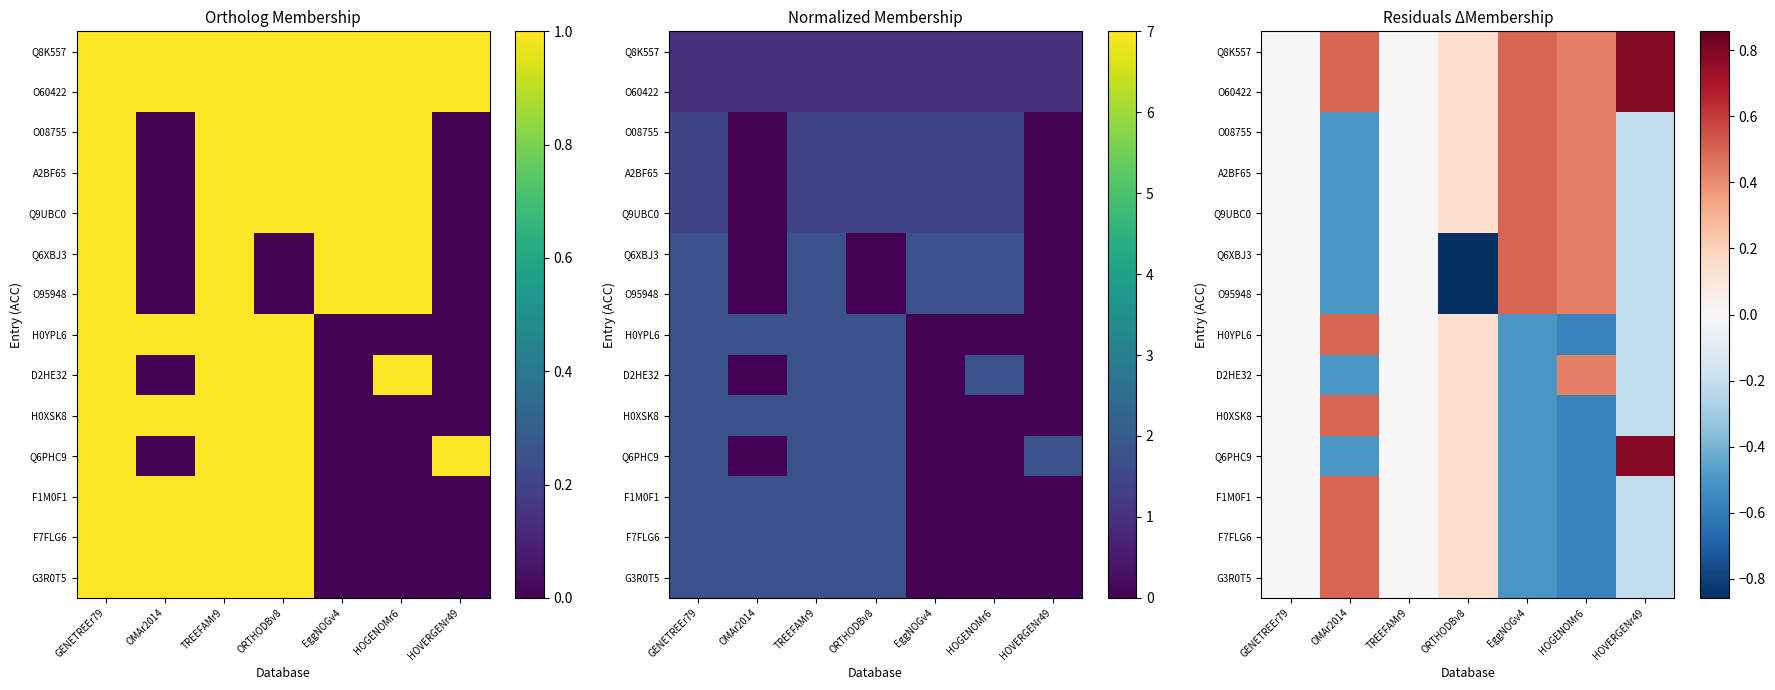

What is the sum of all O08755 values?

0.4